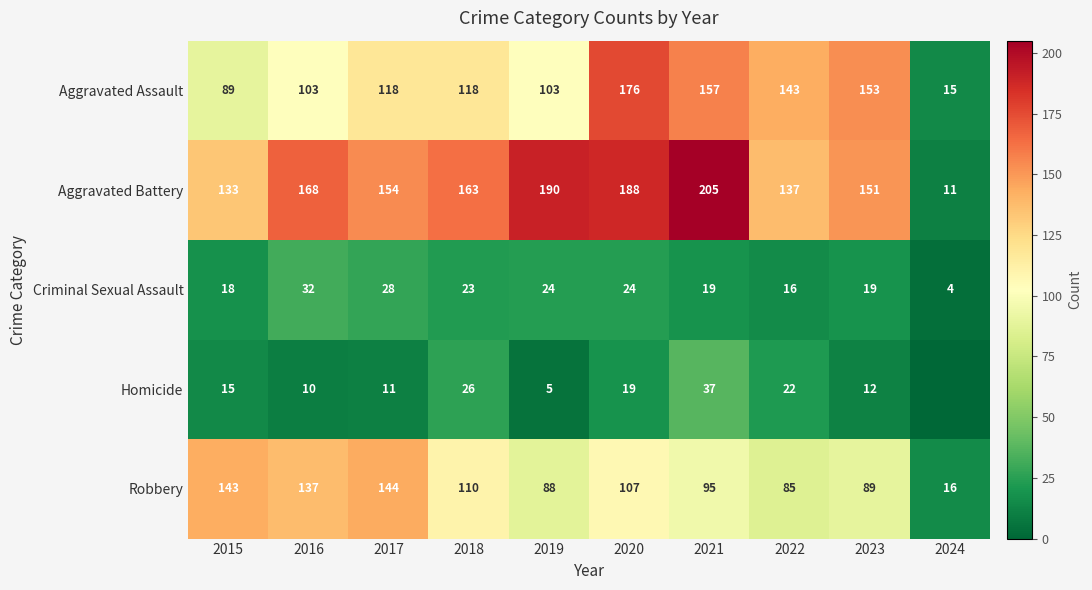

The value of Robbery at 2019 is 23. True or false?

False